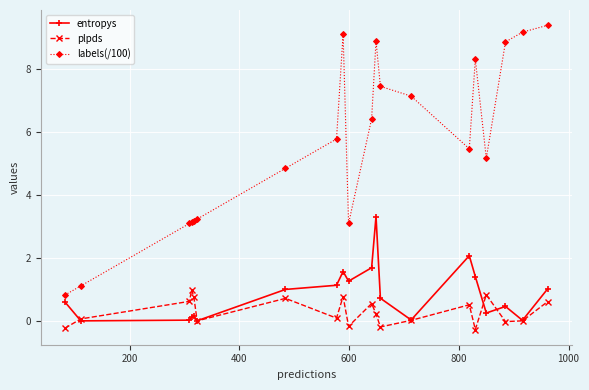

What is the value of the entropys point at the 10th from the left?

1.3